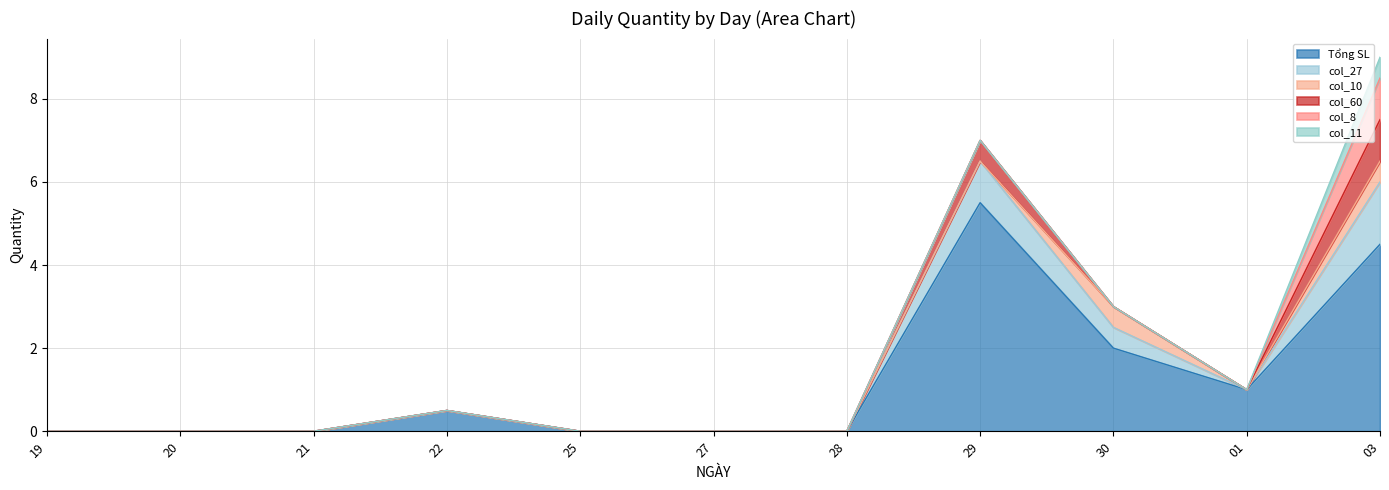

True or false: Tổng SL and col_60 intersect in this chart.

False